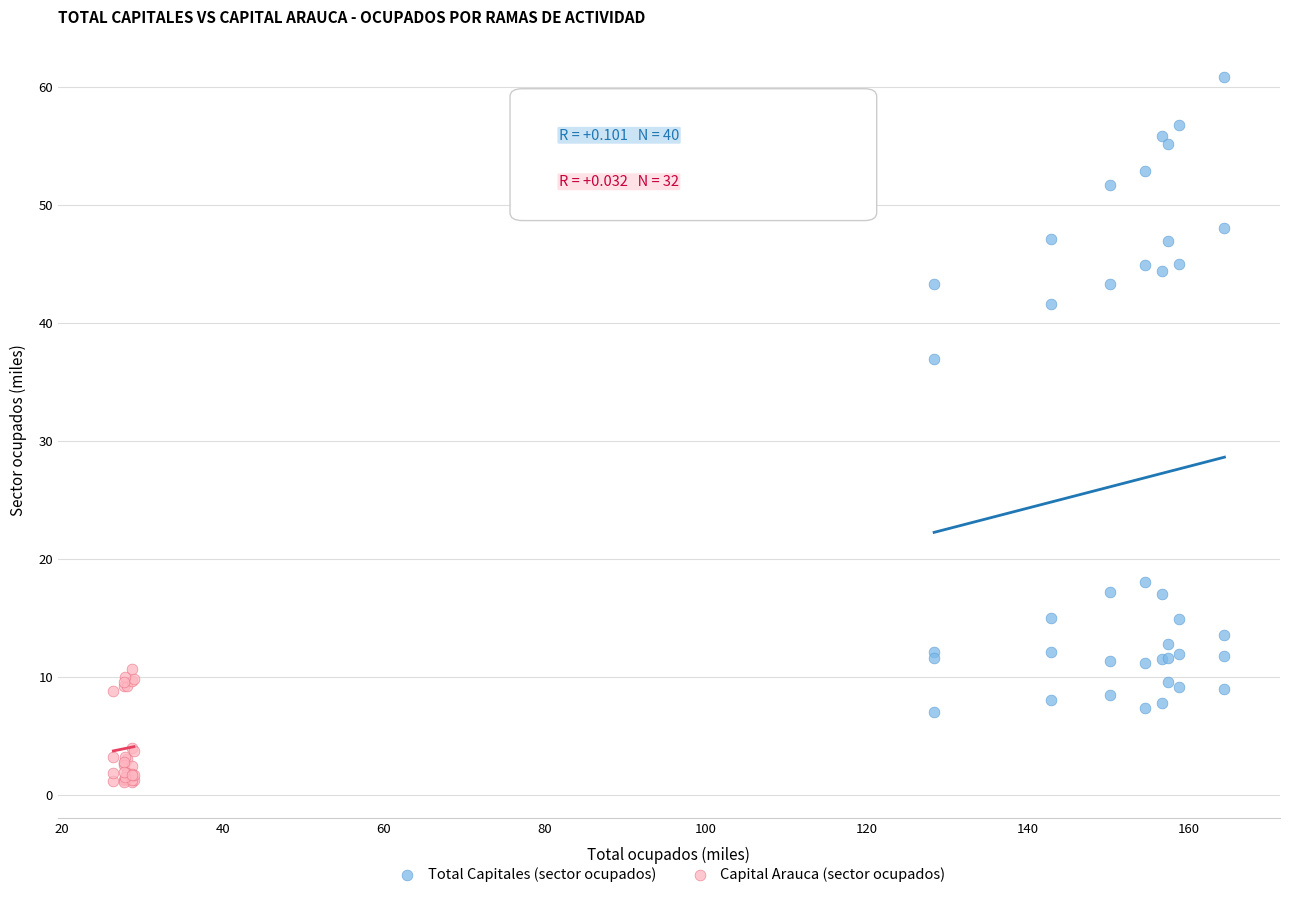

Which series has the widest spread of Y values?

Total Capitales (sector ocupados)